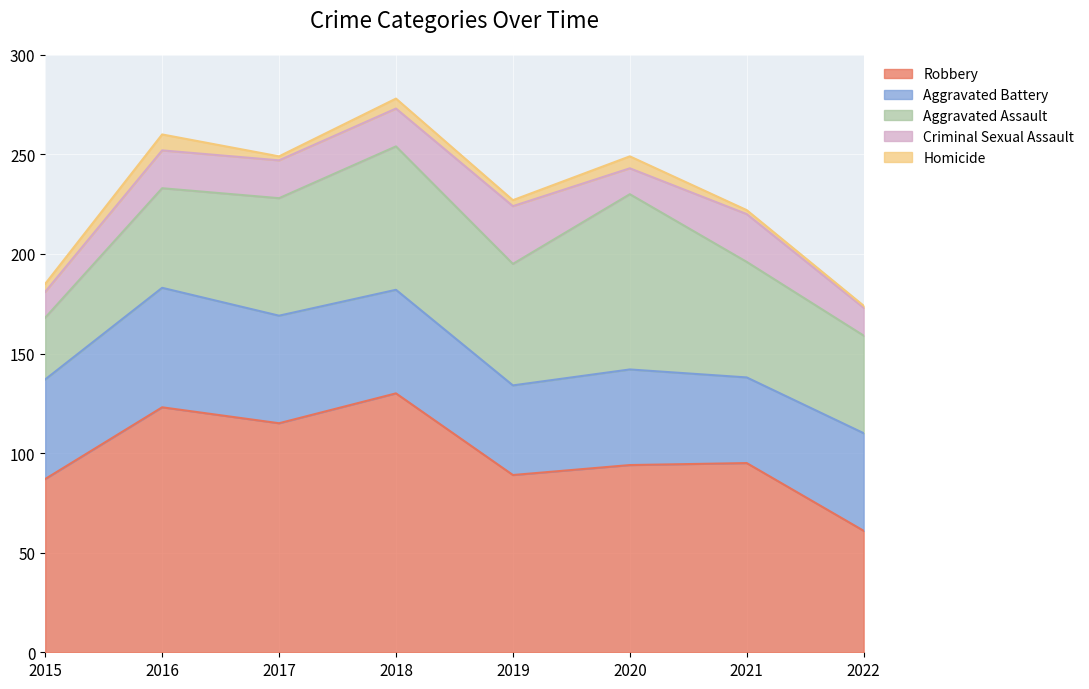

In Homicide, how many points are lower than both neighbors (excluding endpoints)?

2